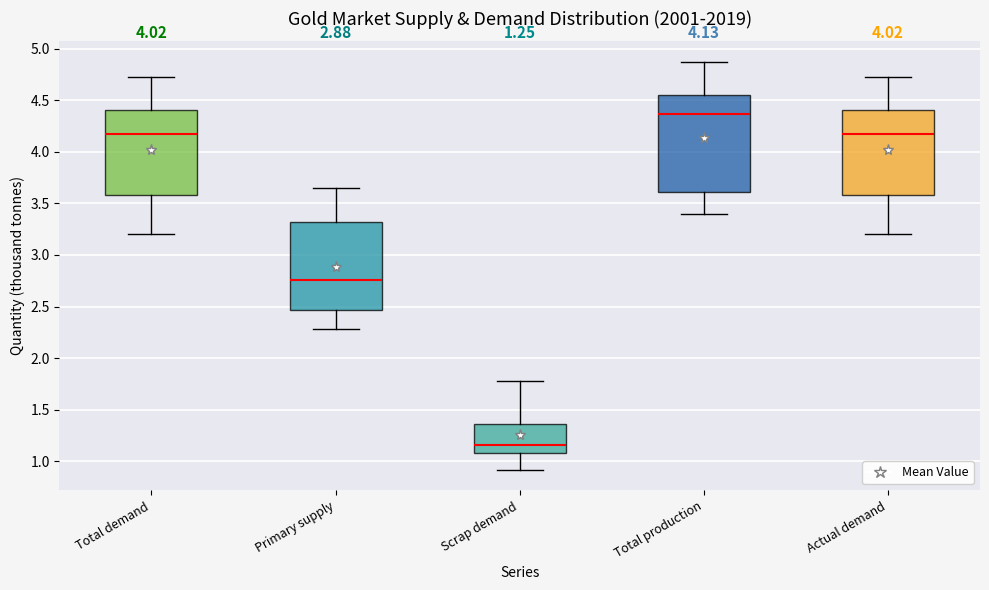

Which box has the highest median line?

Total production